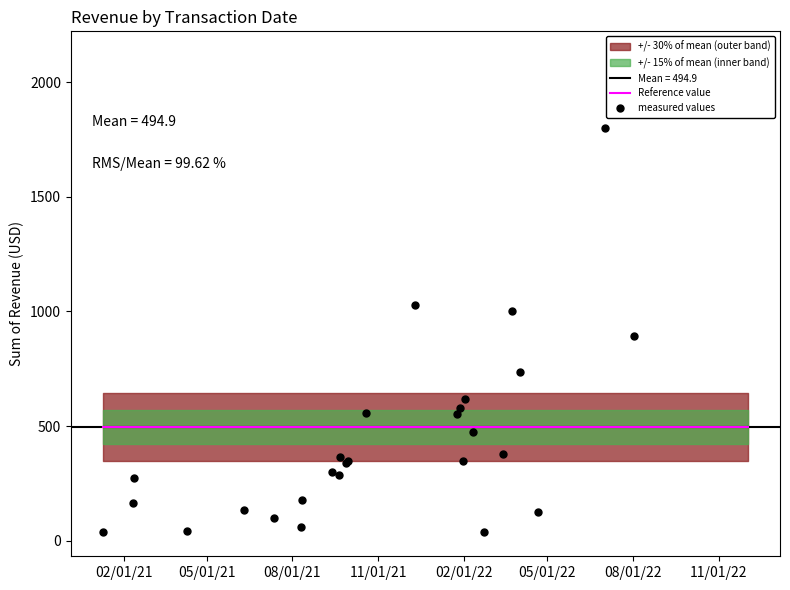

Which series has the largest total across all categories?

measured values